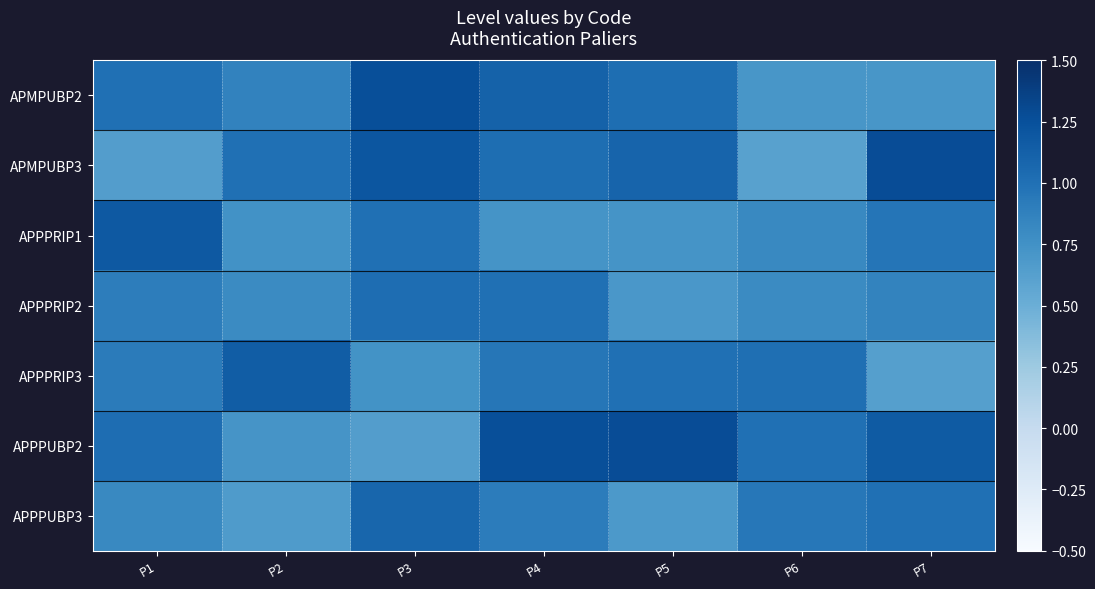

At P4, list the series in order from largest to smallest.

APPPUBP2, APMPUBP2, APMPUBP3, APPPRIP2, APPPRIP3, APPPUBP3, APPPRIP1